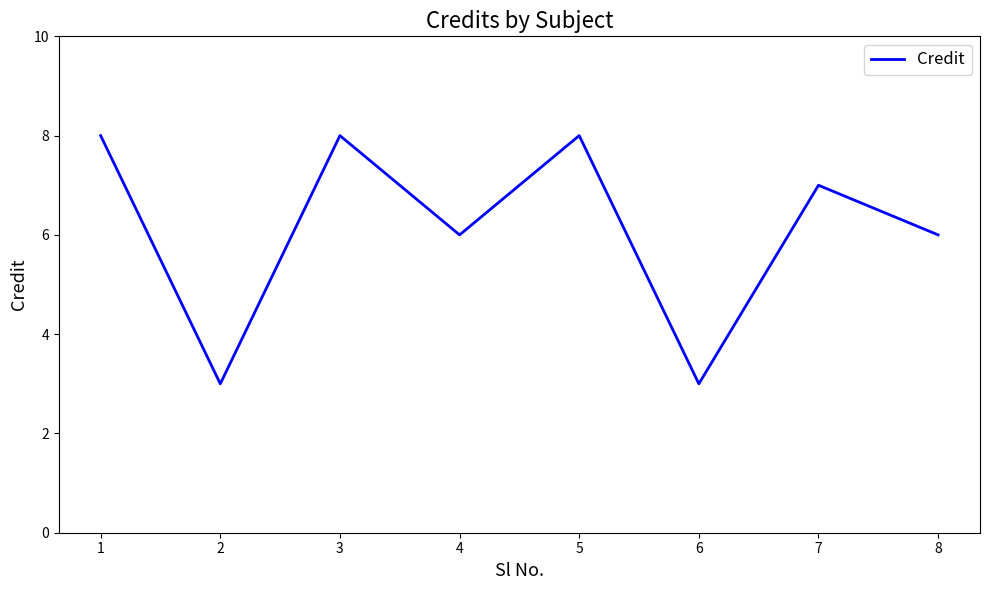

Read the value at 7.

7